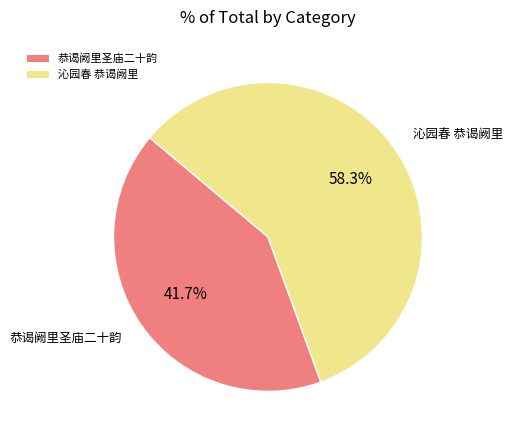

How many slices are in this pie chart?

2